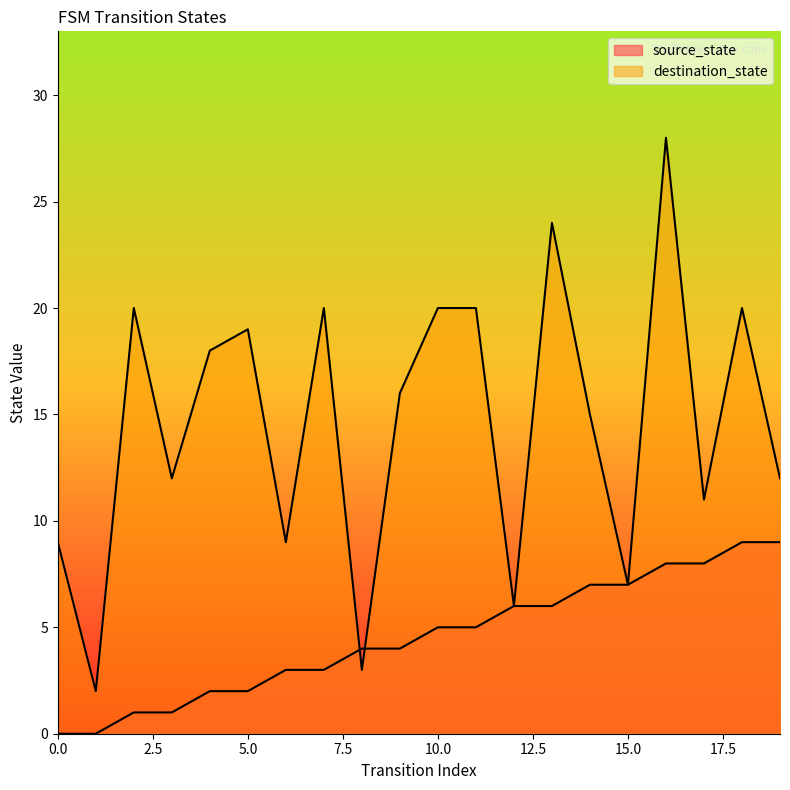

Which series has the widest spread of values?

destination_state